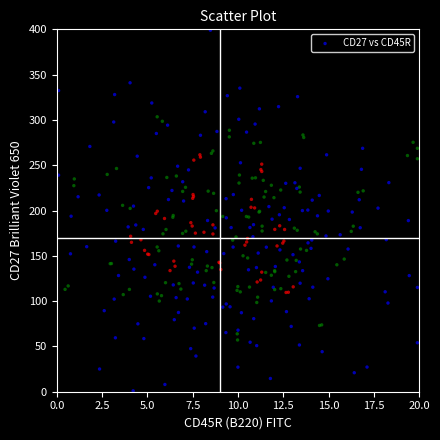

What is the range of X values (max minus min)?

19.8